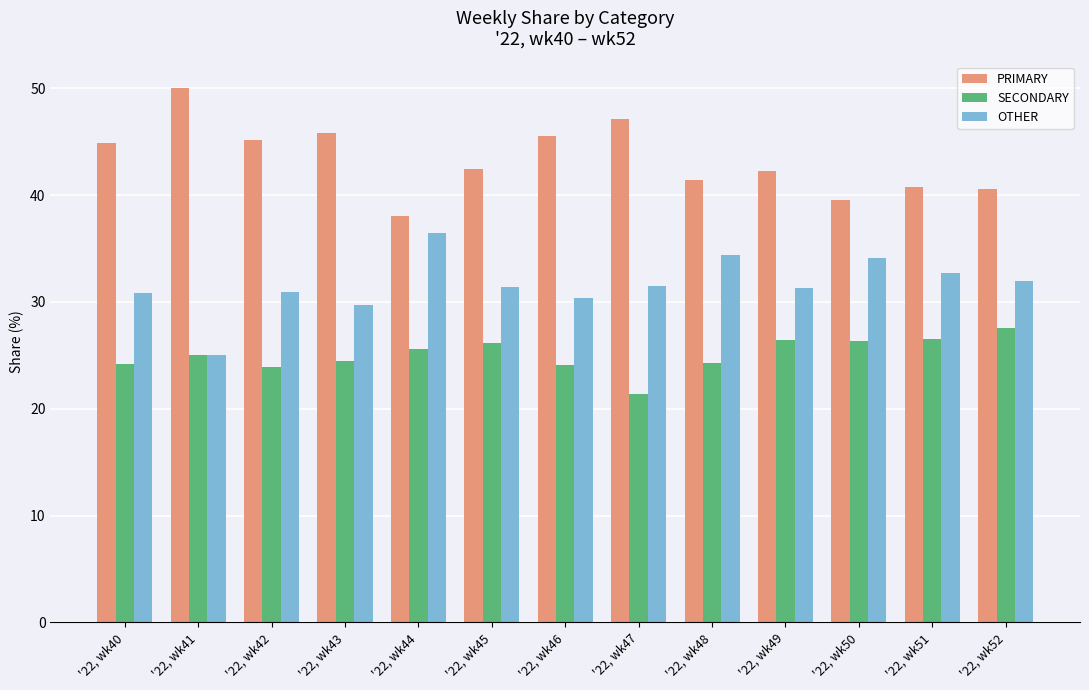

Which series has the largest total across all categories?

PRIMARY